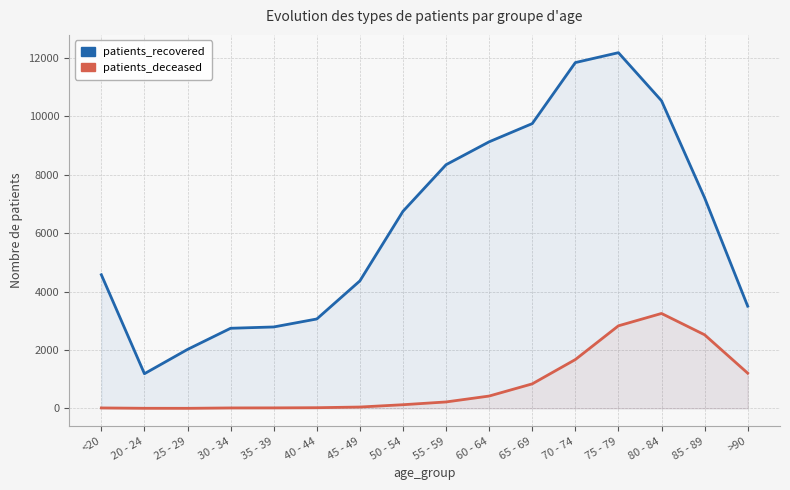

Where is patients_recovered nearest to the value 6682?

50 - 54